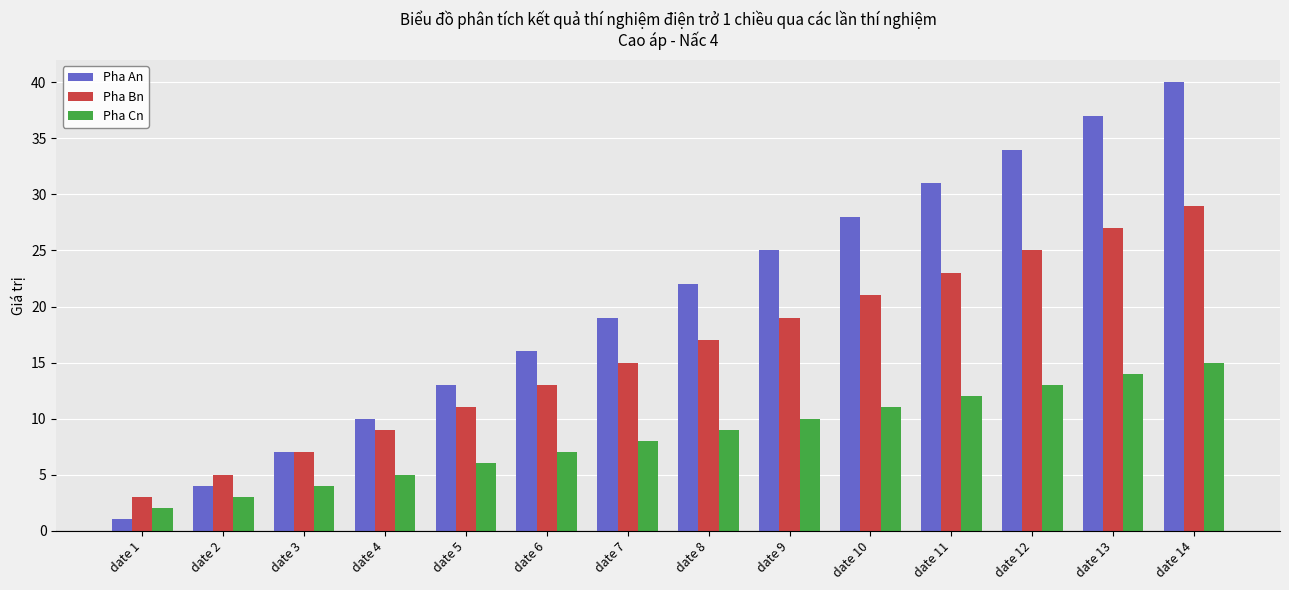

The Pha Bn series shows 17 at date 8. True or false?

True